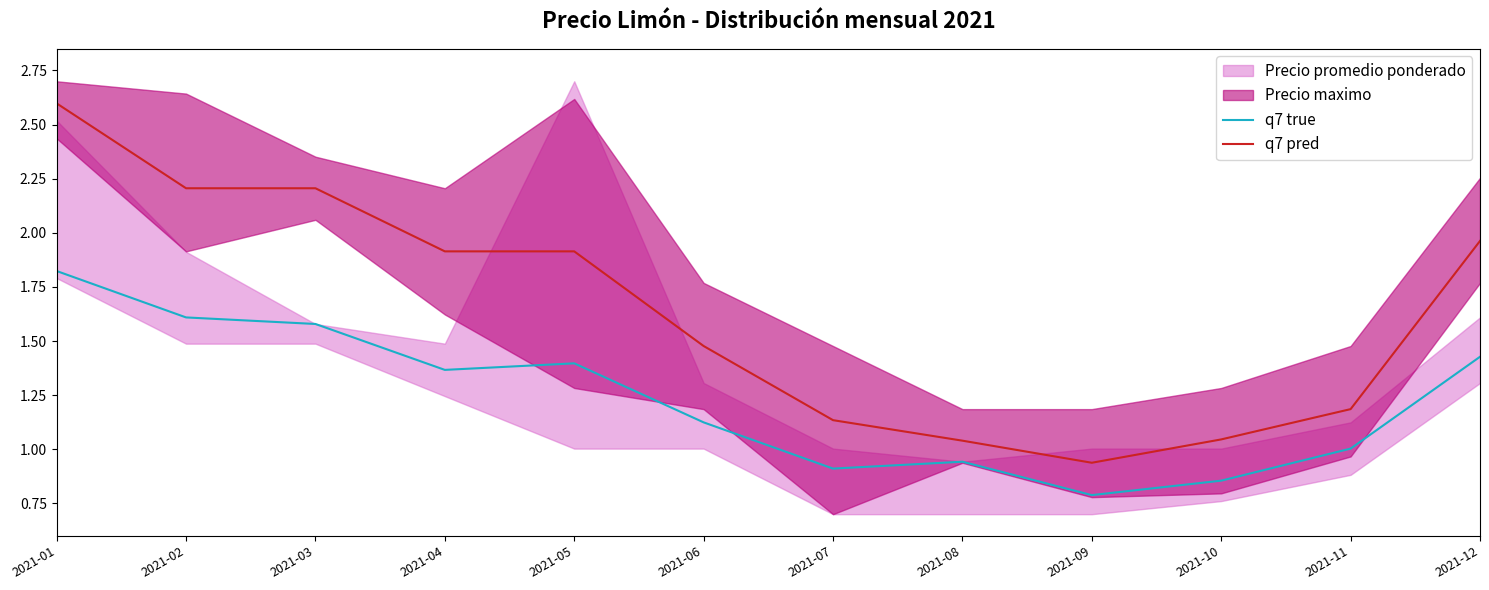

True or false: q7 true has more than 1 interior local peaks.

True